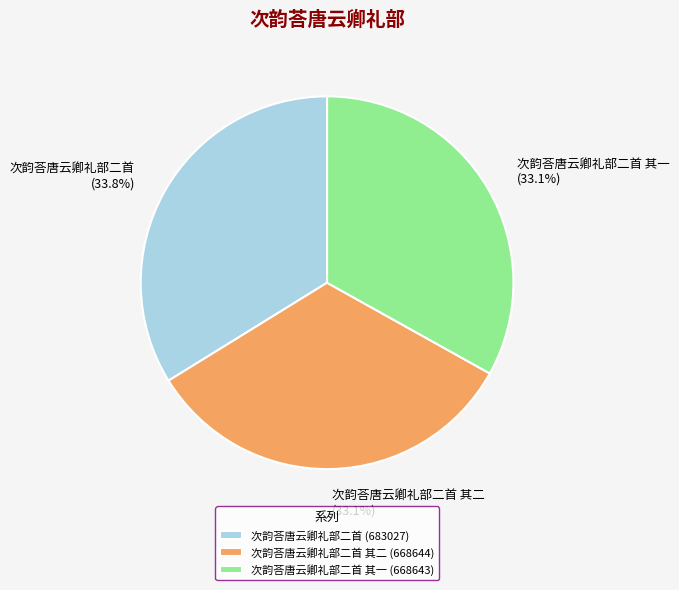

What percentage is NOT represented by 次韵荅唐云卿礼部二首?

66.2%